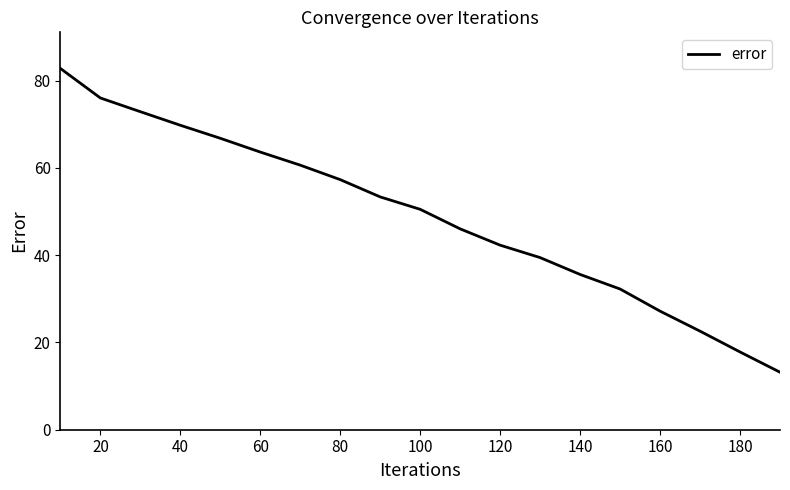

What is the maximum value shown in the chart?

82.8